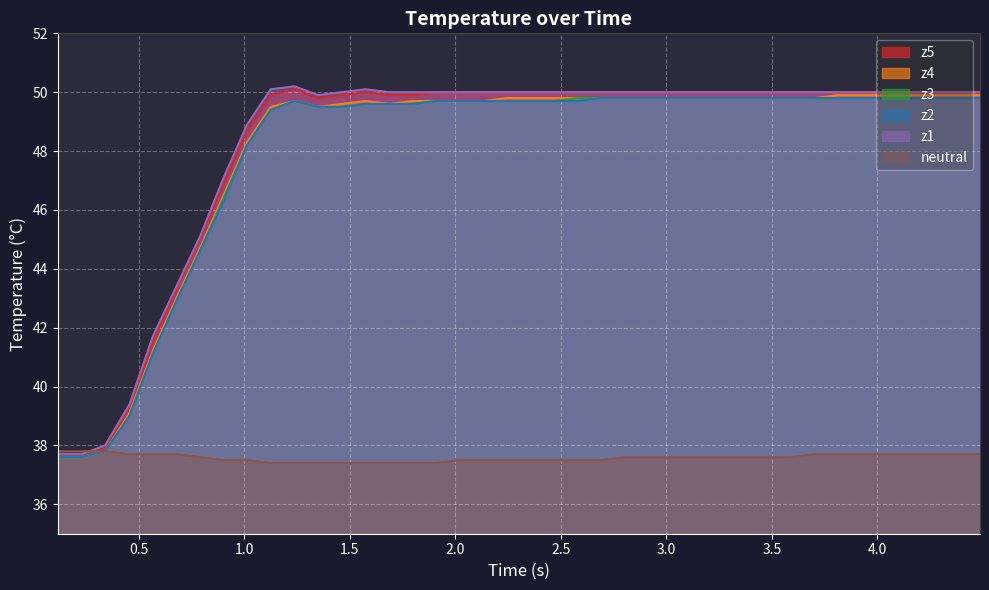

Reading right to left, what are all the values shown in this chart?

neutral: 37.7	37.7	37.7	37.7	37.7	37.7	37.7	37.7	37.6	37.6	37.6	37.6	37.6	37.6	37.6	37.6	37.5	37.5	37.5	37.5	37.5	37.5	37.5	37.4	37.4	37.4	37.4	37.4	37.4	37.4	37.4	37.5	37.5	37.6	37.7	37.7	37.7	37.8	37.8	37.8
z1: 50.0	50.0	50.0	50.0	50.0	50.0	50.0	50.0	50.0	50.0	50.0	50.0	50.0	50.0	50.0	50.0	50.0	50.0	50.0	50.0	50.0	50.0	50.0	50.0	50.0	50.0	50.1	50.0	49.9	50.2	50.1	48.9	47.1	45.1	43.4	41.7	39.4	38.0	37.7	37.7
z2: 49.8	49.8	49.8	49.8	49.8	49.8	49.8	49.8	49.8	49.8	49.8	49.8	49.8	49.8	49.8	49.8	49.8	49.7	49.7	49.7	49.7	49.7	49.7	49.7	49.6	49.6	49.6	49.5	49.5	49.7	49.4	48.2	46.3	44.6	42.9	41.1	39.0	37.8	37.6	37.6
z3: 49.8	49.8	49.8	49.8	49.8	49.8	49.8	49.8	49.8	49.8	49.8	49.8	49.8	49.8	49.8	49.8	49.8	49.8	49.7	49.7	49.7	49.7	49.7	49.7	49.6	49.6	49.6	49.5	49.5	49.7	49.4	48.2	46.4	44.6	42.9	41.1	39.0	37.8	37.6	37.6
z4: 49.9	49.9	49.9	49.9	49.9	49.9	49.9	49.8	49.8	49.8	49.8	49.8	49.8	49.8	49.8	49.8	49.8	49.8	49.8	49.8	49.8	49.7	49.7	49.7	49.7	49.6	49.7	49.6	49.5	49.7	49.5	48.3	46.5	44.7	43.0	41.2	39.1	37.8	37.6	37.6
z5: 50.0	50.0	50.0	50.0	50.0	50.0	50.0	50.0	50.0	50.0	50.0	50.0	50.0	50.0	50.0	50.0	50.0	50.0	50.0	50.0	50.0	50.0	50.0	50.0	49.9	49.9	50.0	49.9	49.8	50.1	49.9	48.7	46.9	45.0	43.3	41.5	39.3	37.9	37.6	37.6